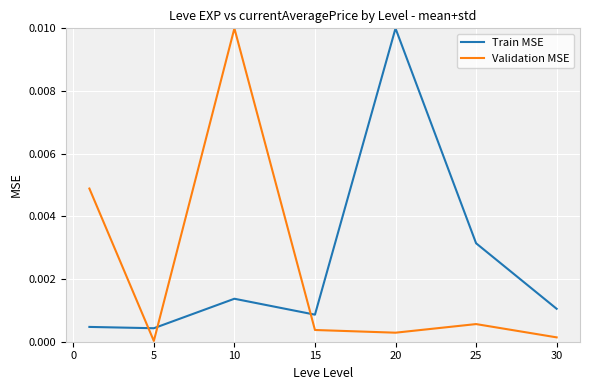

True or false: Train MSE has more than 2 points higher than both neighbors.

False